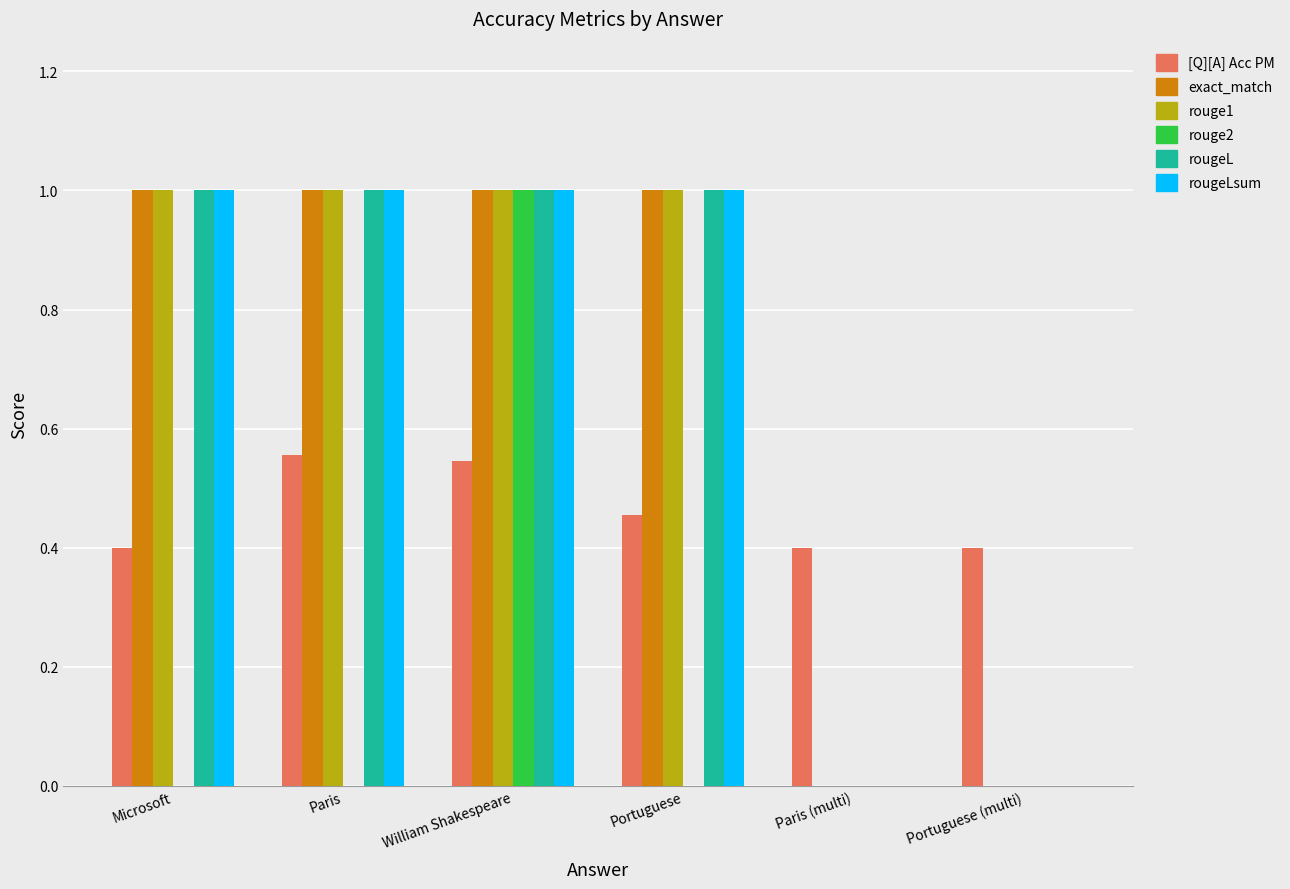

Is the value of [Q][A] Acc PM at Paris greater than the value of rougeLsum at Portuguese?

No